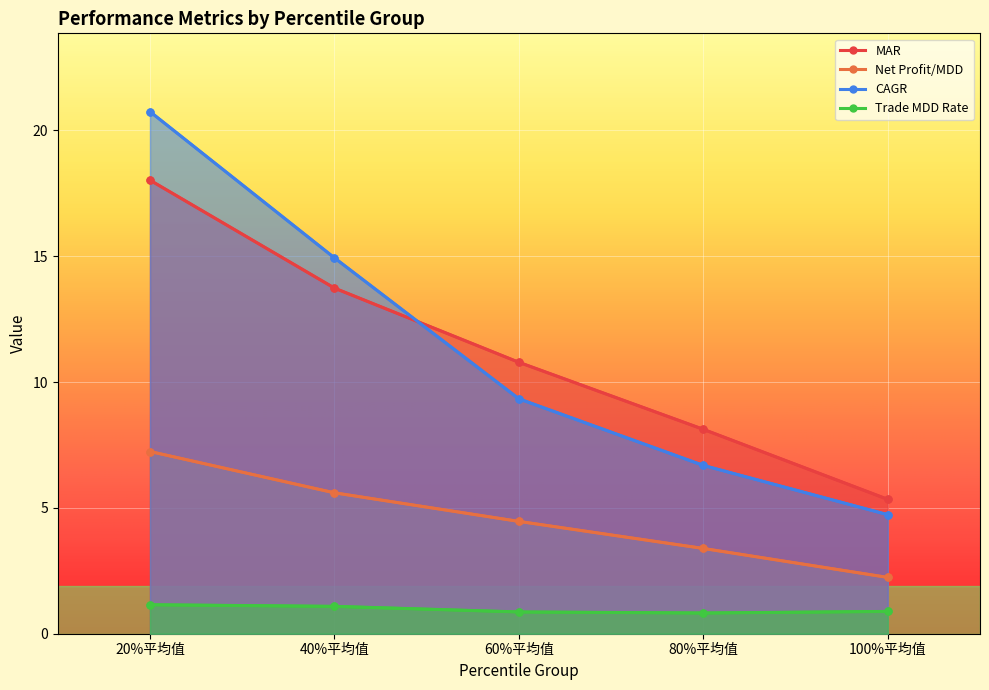

True or false: Trade MDD Rate and CAGR intersect in this chart.

False